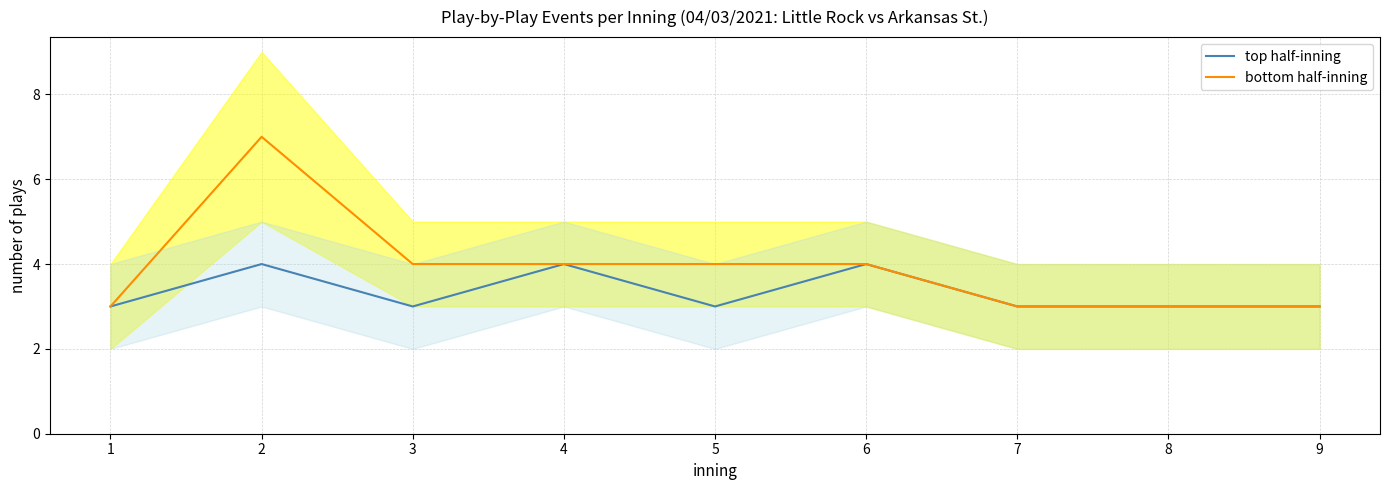

What is the difference between the maximum and minimum values in the top half-inning series?

1